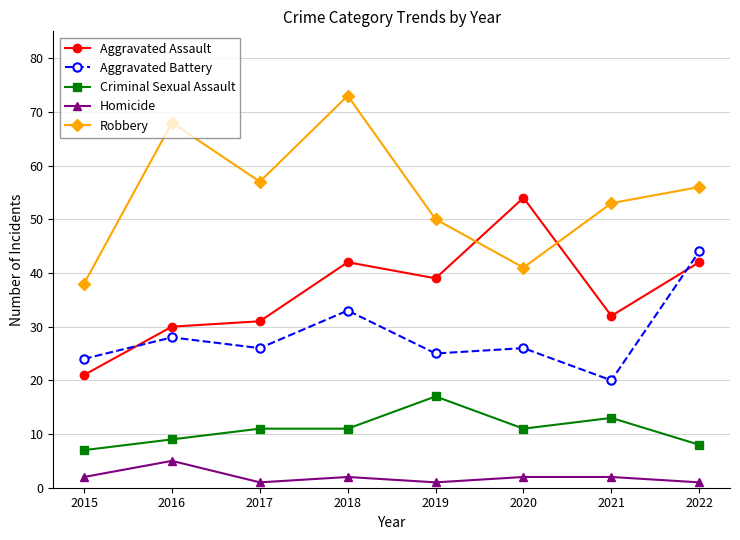

What is the difference between the maximum and minimum values in the Criminal Sexual Assault series?

10